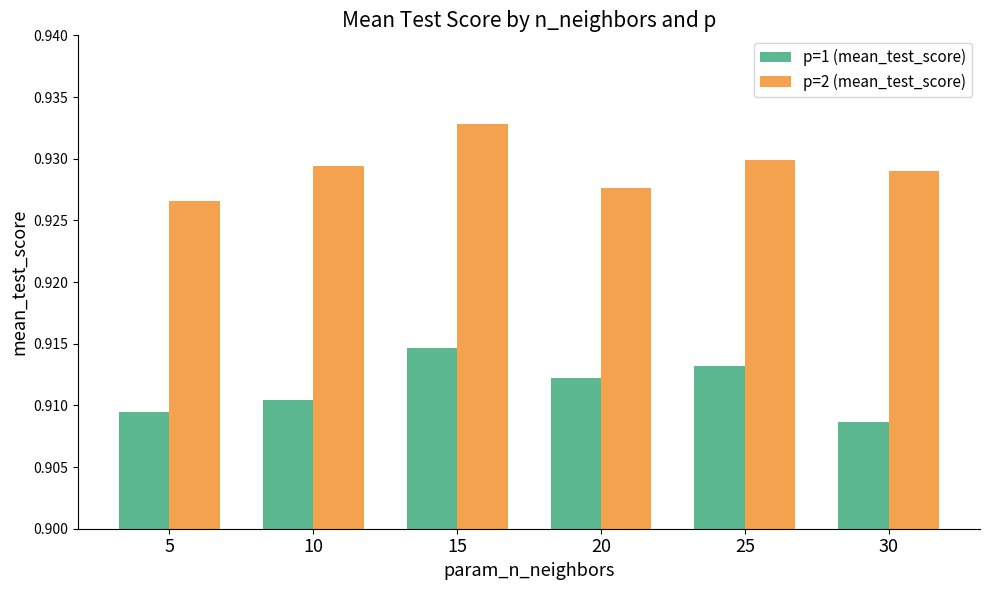

Is it true that p=2 (mean_test_score) equals 0.6 at 15?

False